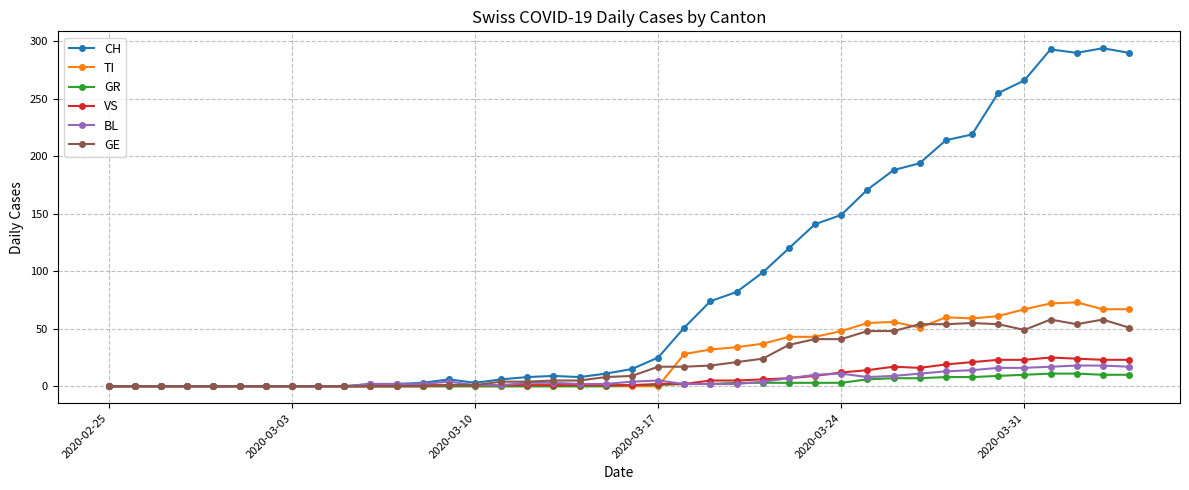

Which series has the largest range (max minus min)?

CH